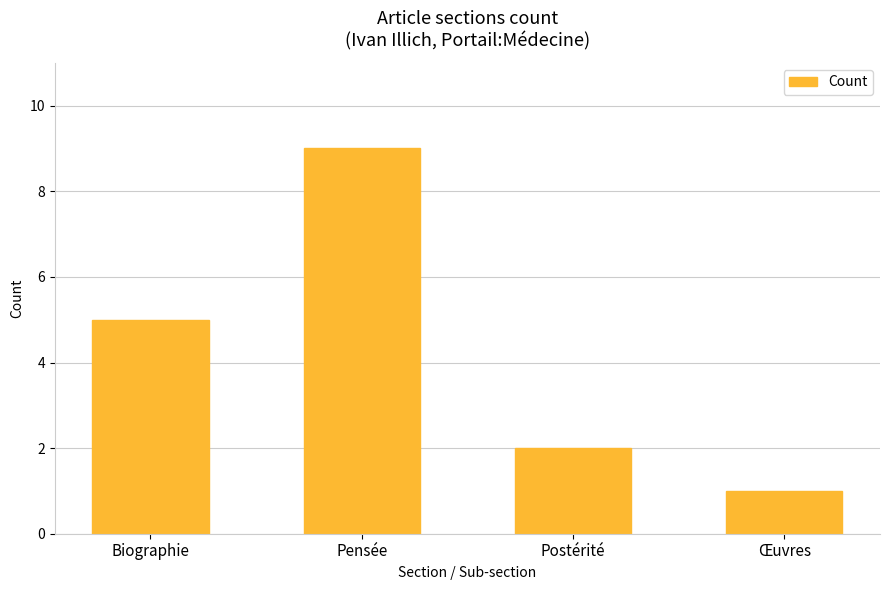

Reading right to left, transcribe all the data shown in this chart.

1	2	9	5